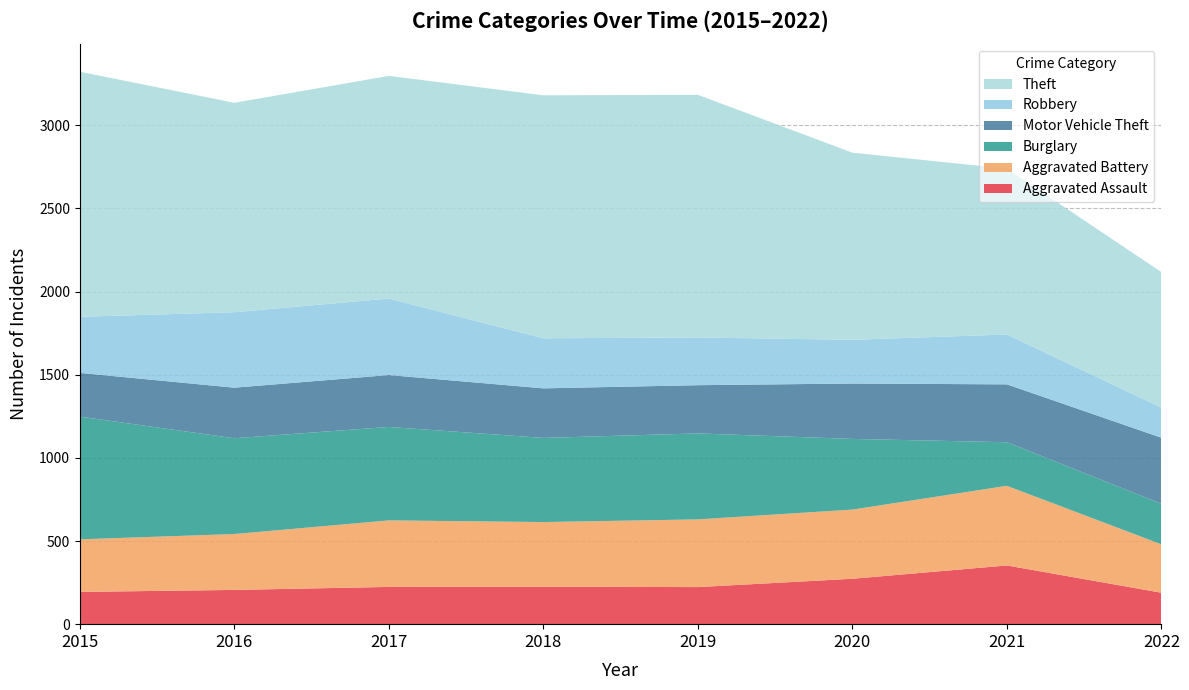

Reading left to right, list all the values displayed in this chart.

Aggravated Assault: 194	206	224	225	223	273	353	189
Aggravated Battery: 316	336	400	389	407	416	479	291
Burglary: 738	576	562	506	517	425	262	244
Motor Vehicle Theft: 263	304	312	298	290	333	348	397
Robbery: 337	454	460	301	287	263	300	181
Theft: 1474	1259	1339	1461	1459	1125	997	815